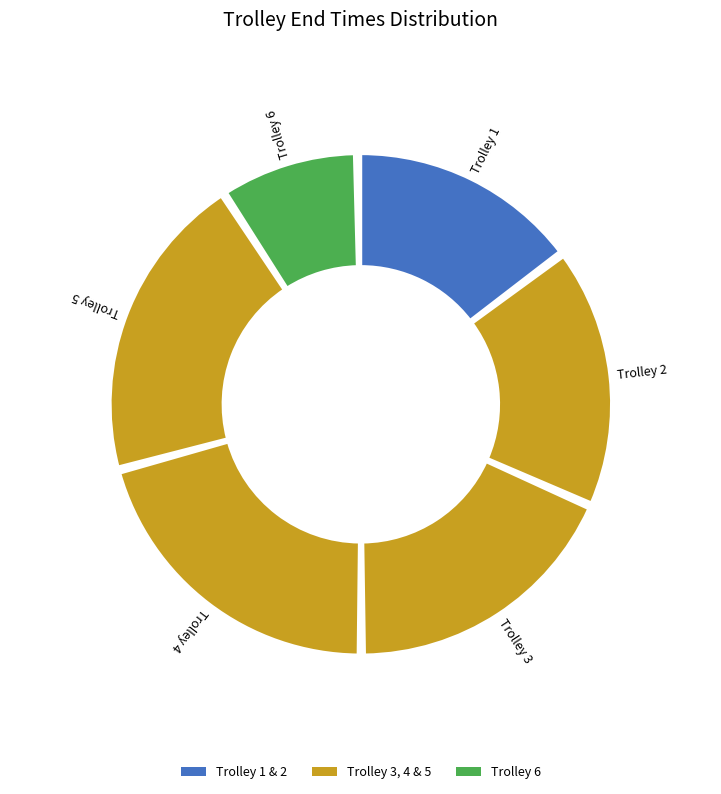

Between Trolley 2 and Trolley 6, which is larger?

Trolley 2